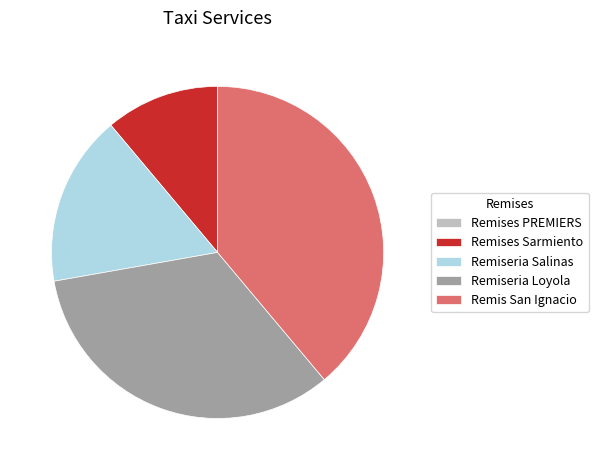

What is the ratio of the value at Remiseria Loyola to the value at Remises Sarmiento?

3.0